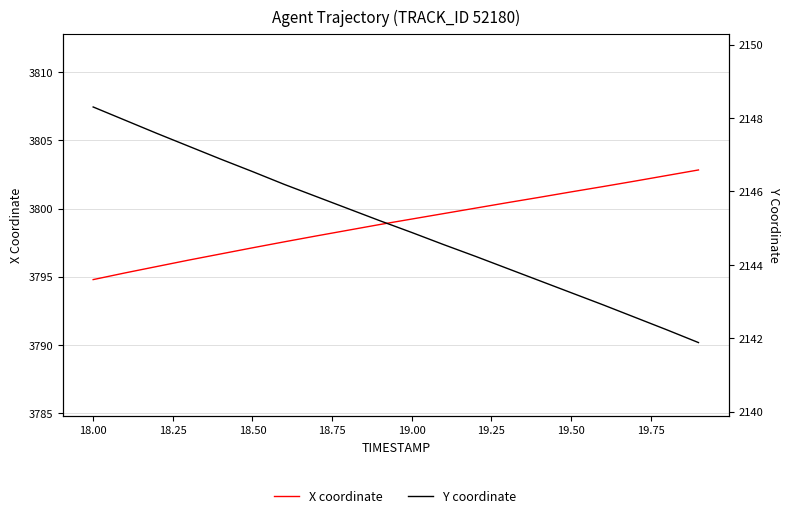

Where is Y coordinate nearest to the value 2145?

19.00